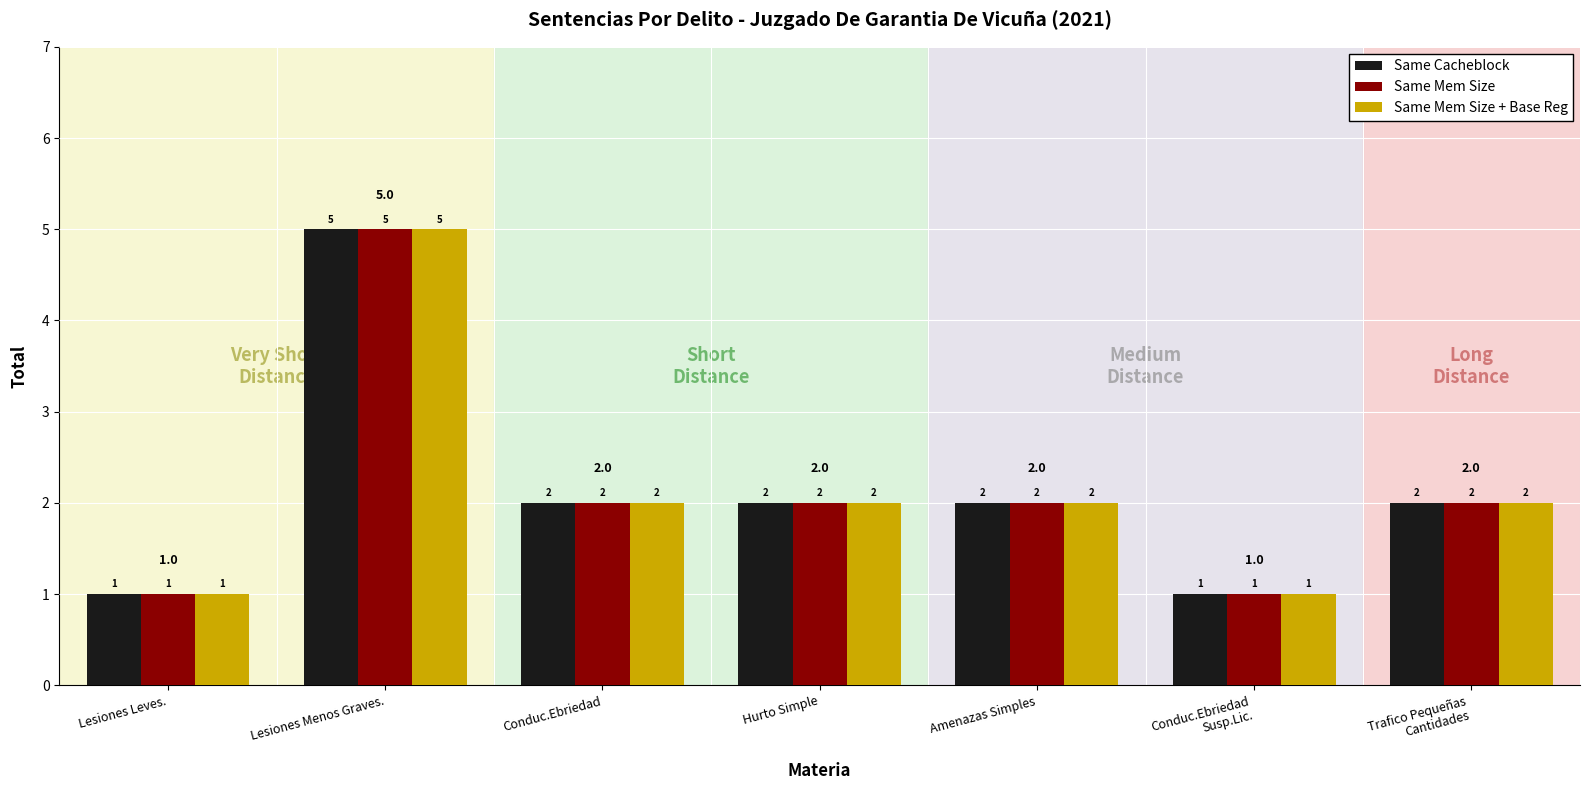

How many data points in Same Mem Size + Base Reg are less than 2?

2